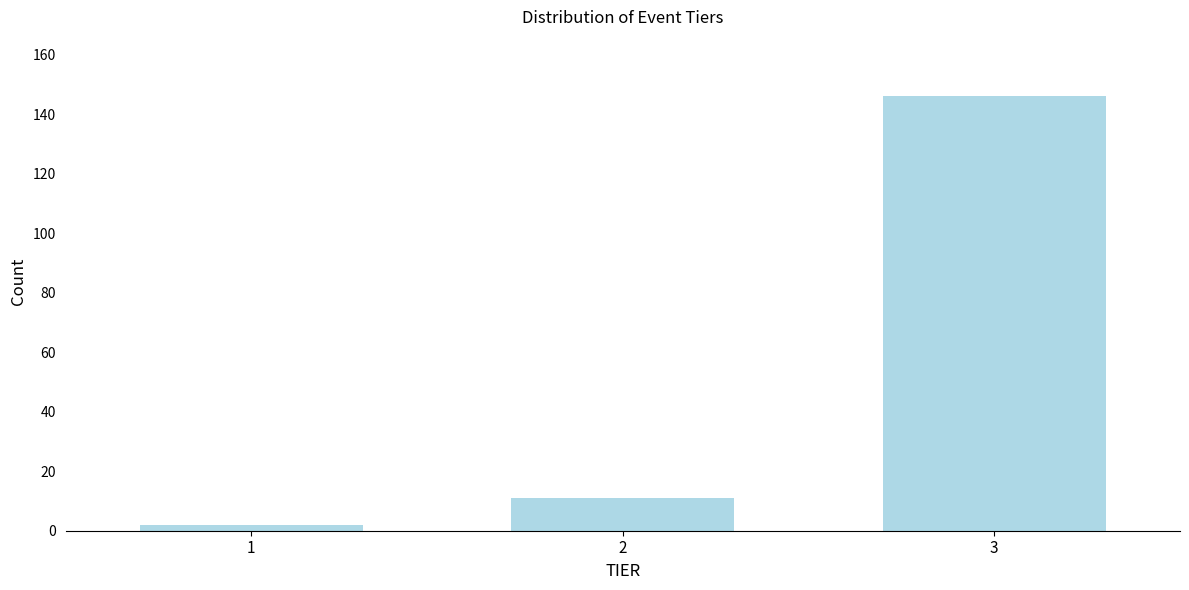

Reading left to right, transcribe all the data shown in this chart.

2	11	146